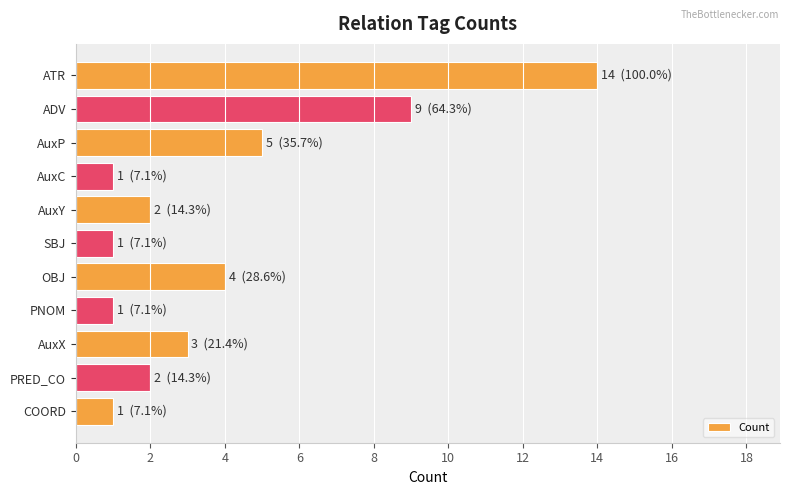

Reading bottom to top, what are all the values shown in this chart?

1	2	3	1	4	1	2	1	5	9	14